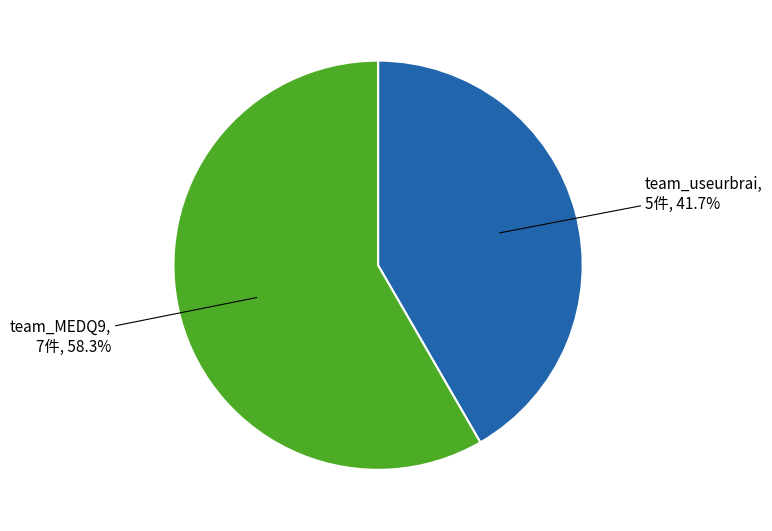

Is there a majority slice in this chart?

Yes